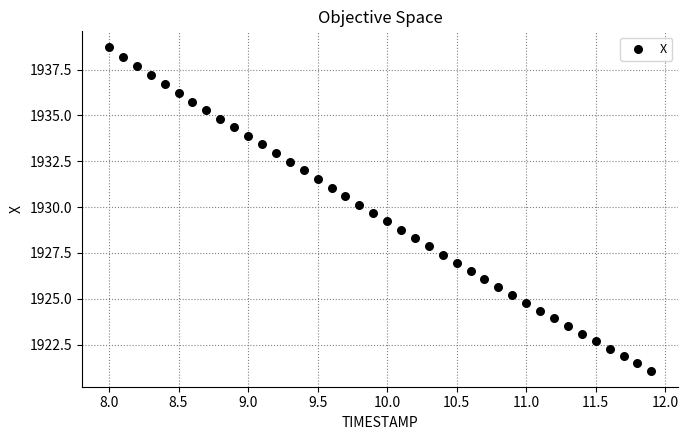

What is the range of Y values (max minus min)?

17.6